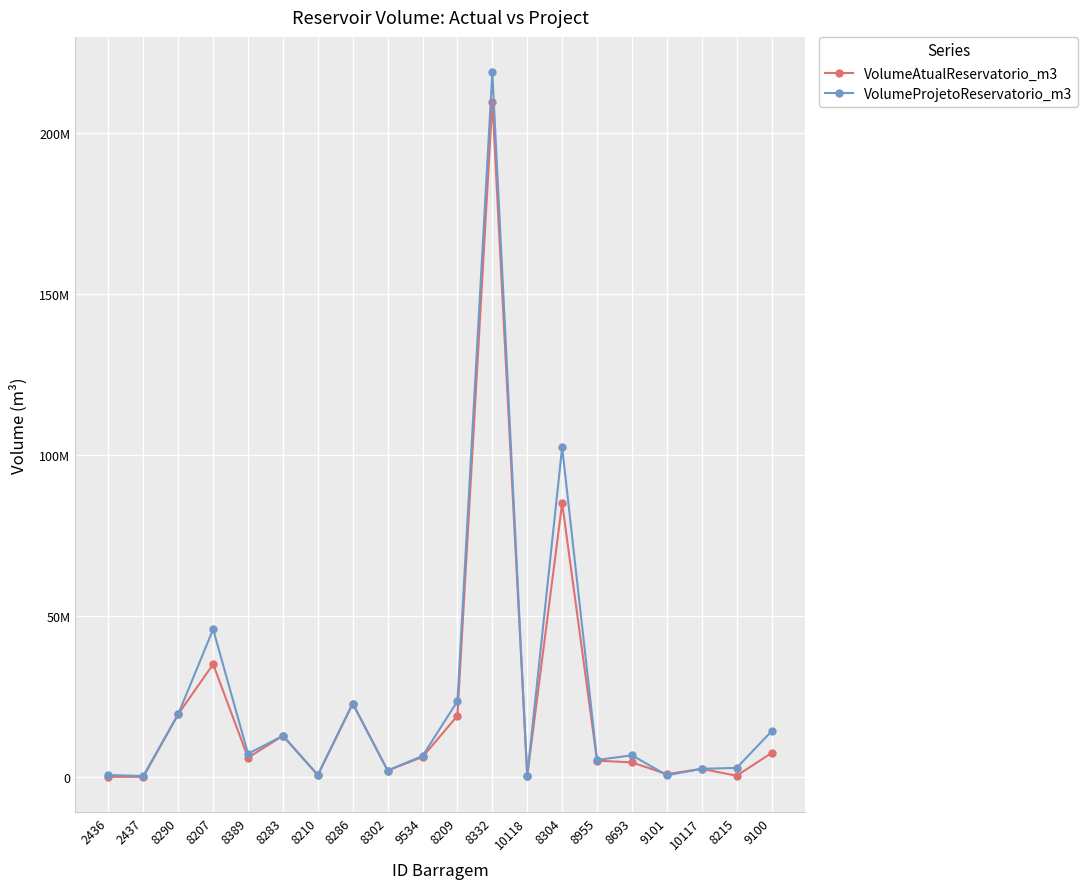

What are all the series names shown in the legend?

VolumeAtualReservatorio_m3, VolumeProjetoReservatorio_m3